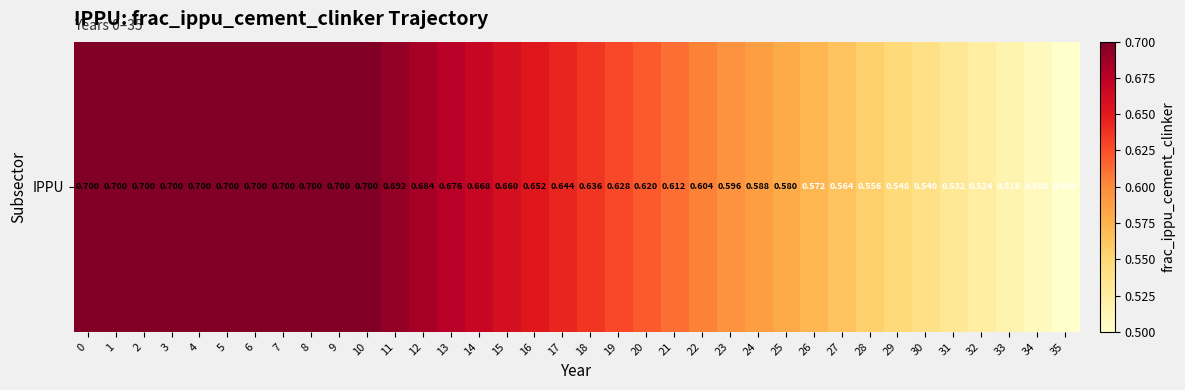

What is the difference between the values at 21 and 11?

0.1